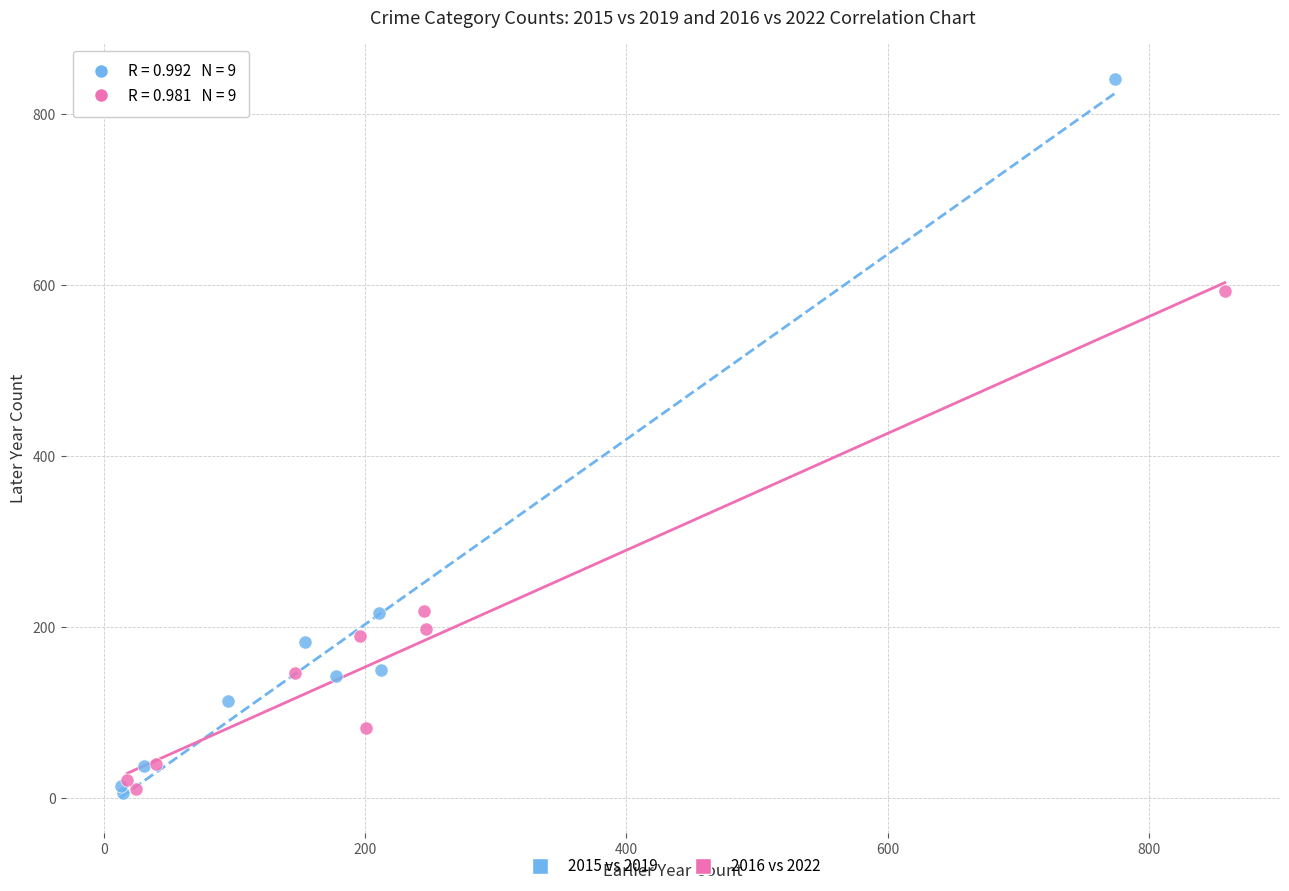

Which series has the largest Y range (max minus min)?

2015 vs 2019